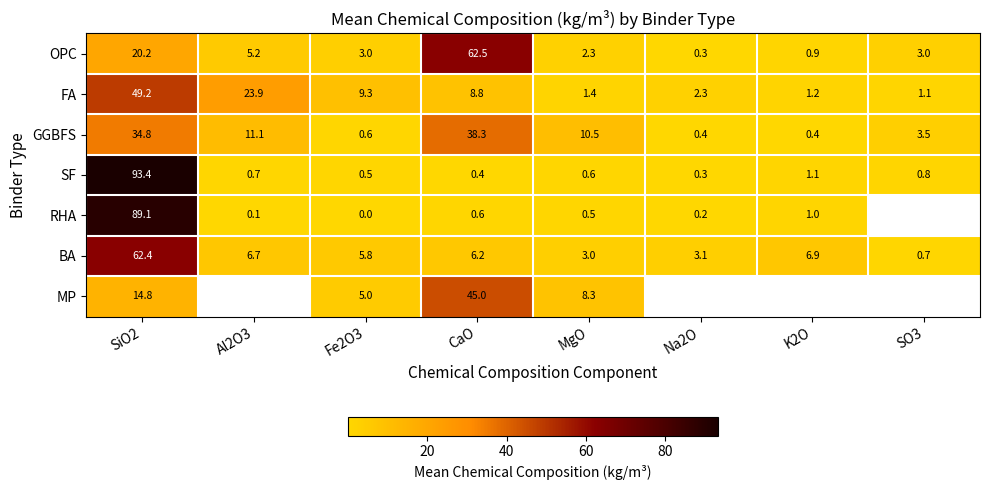

Which category has the lowest value across all series?

Fe2O3